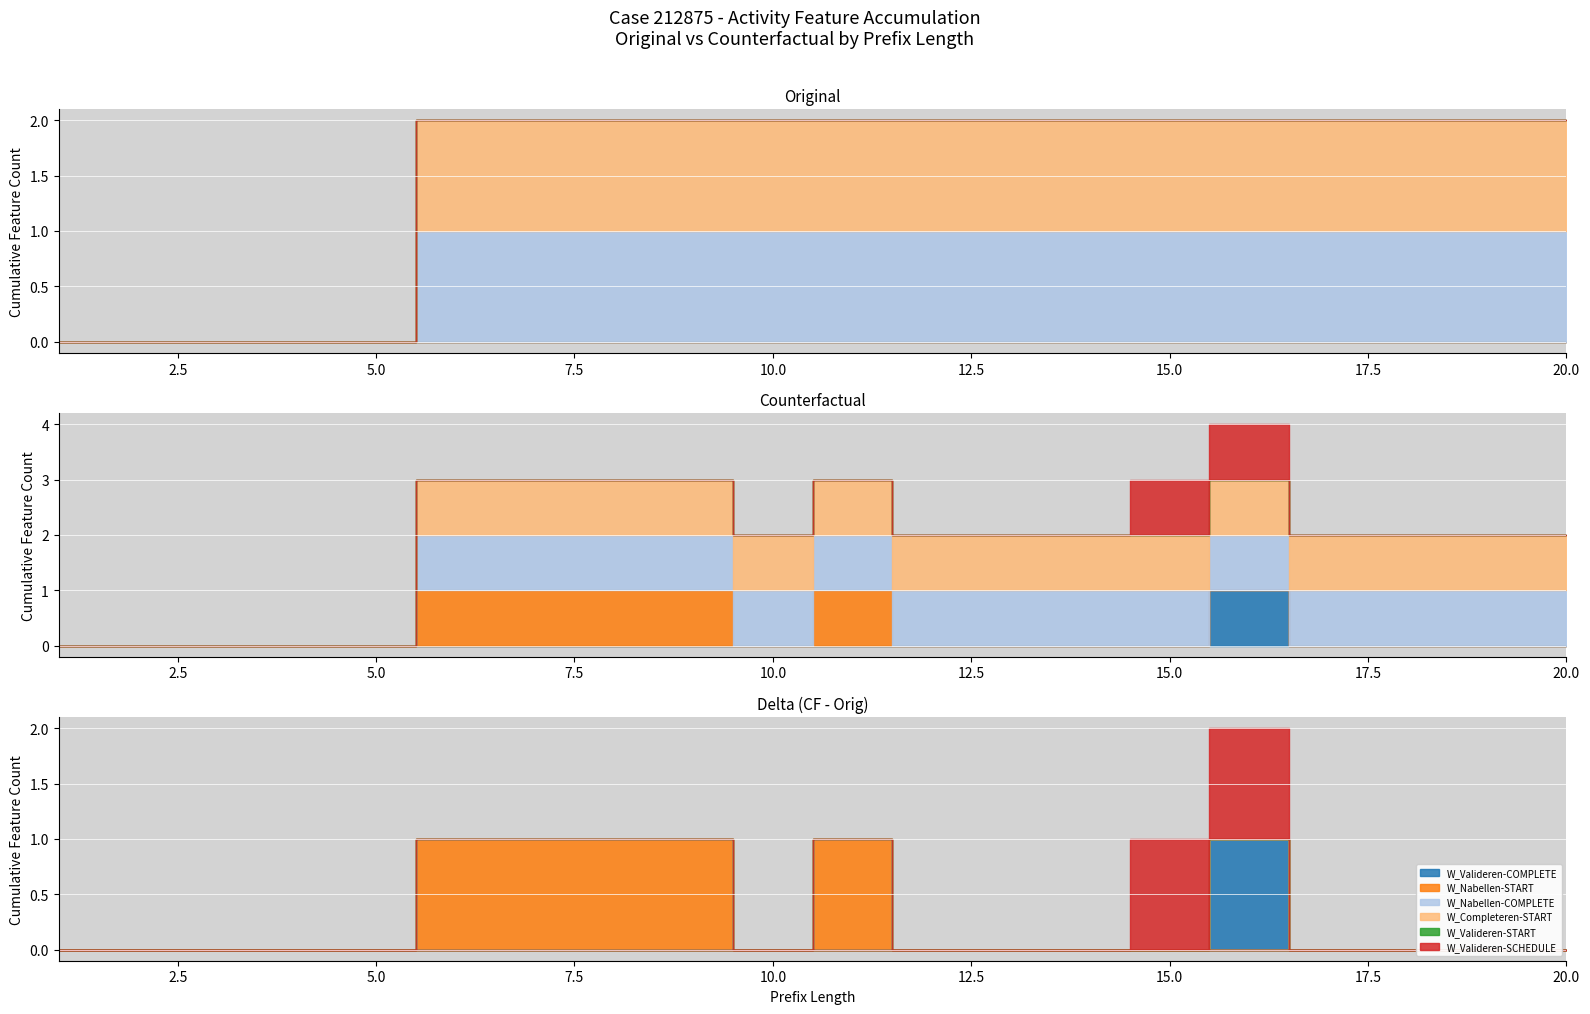

True or false: W_Valideren aanvraag-COMPLETE has more than 0 points higher than both neighbors.

False